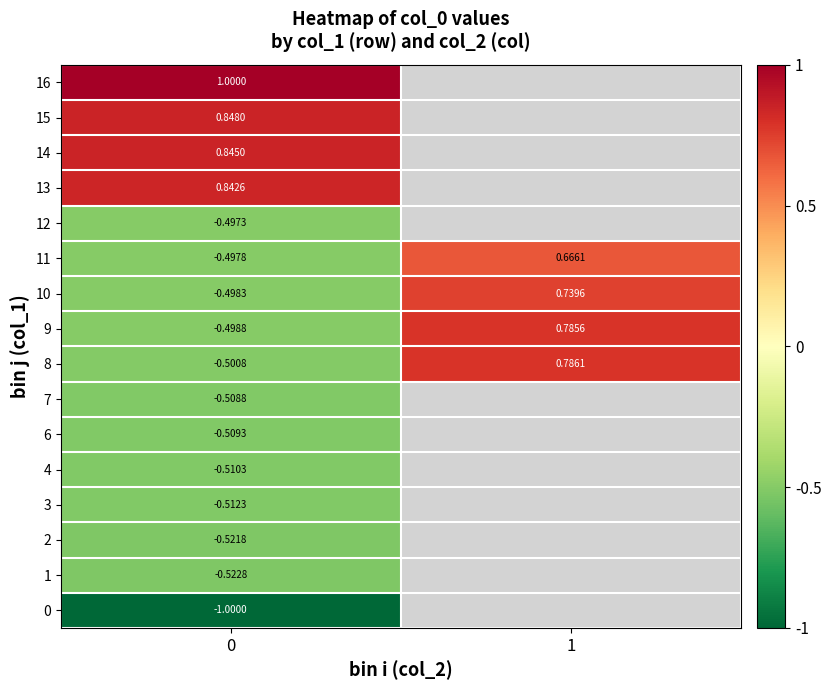

At which label does 10 reach its peak?

1